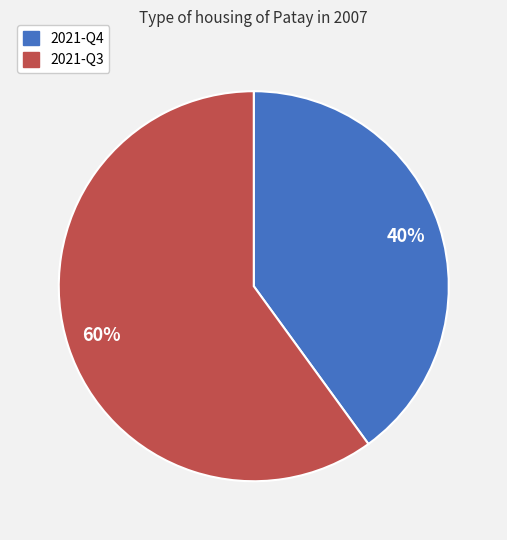

True or false: 2021-Q3 accounts for 60% of the total.

True